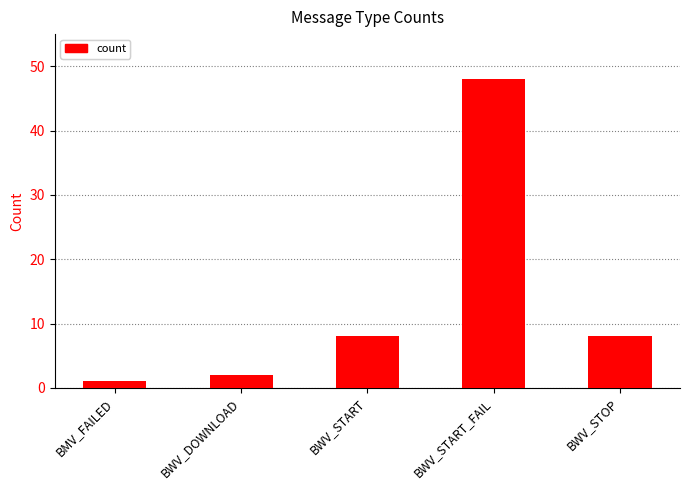

What is the maximum value shown in the chart?

48